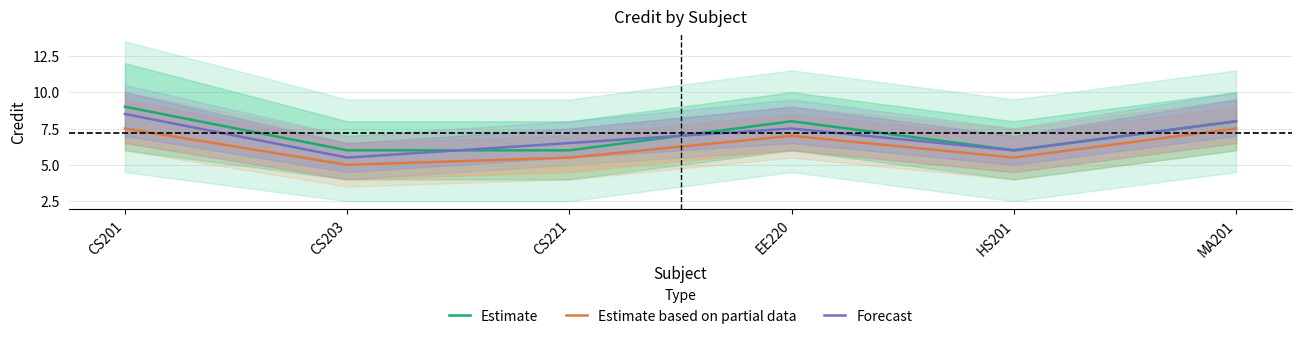

How many data points in Estimate are above 8?

1